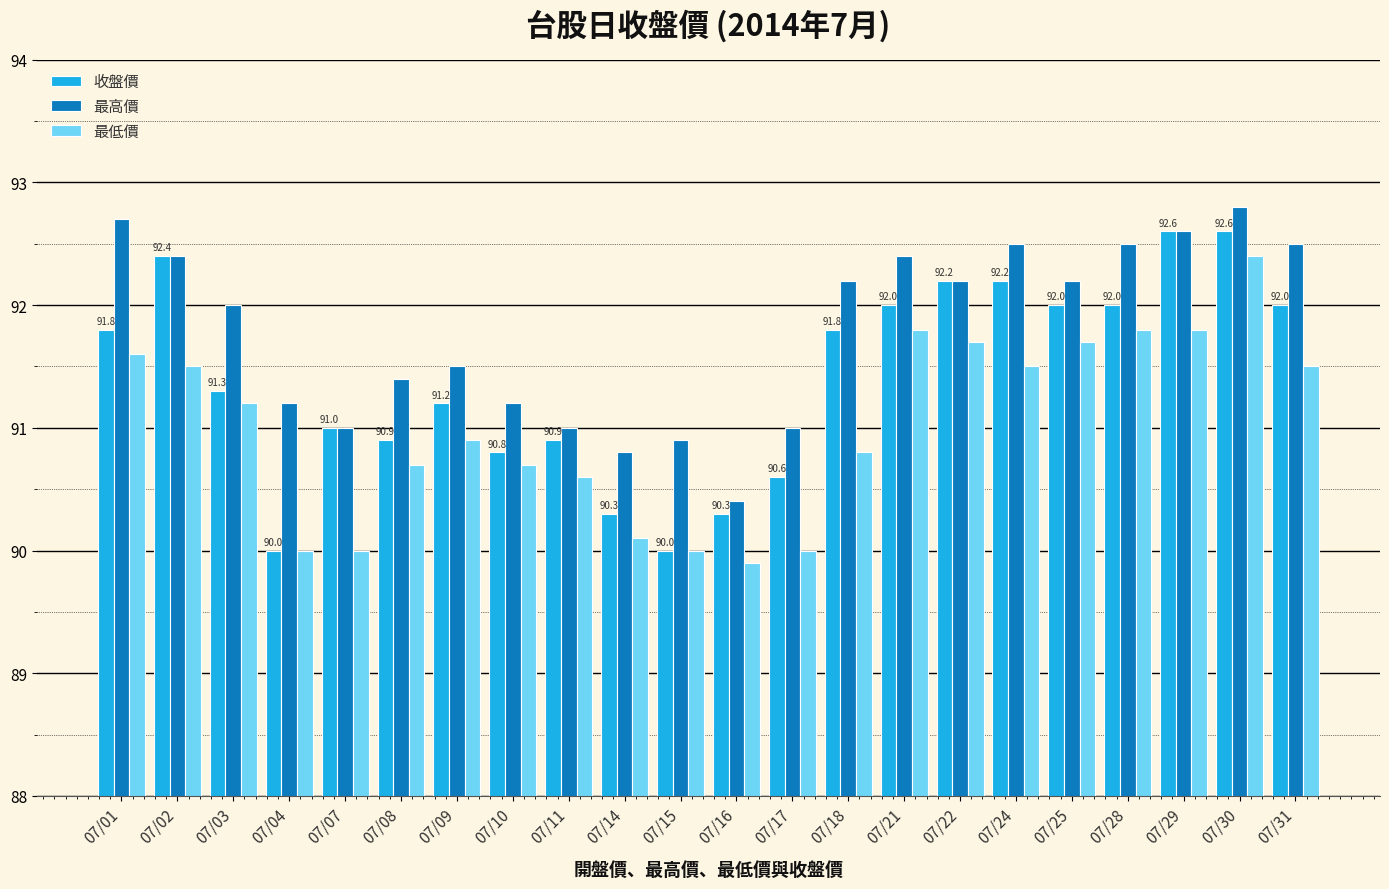

List the series in order of their overall mean, lowest first.

最低價, 收盤價, 最高價